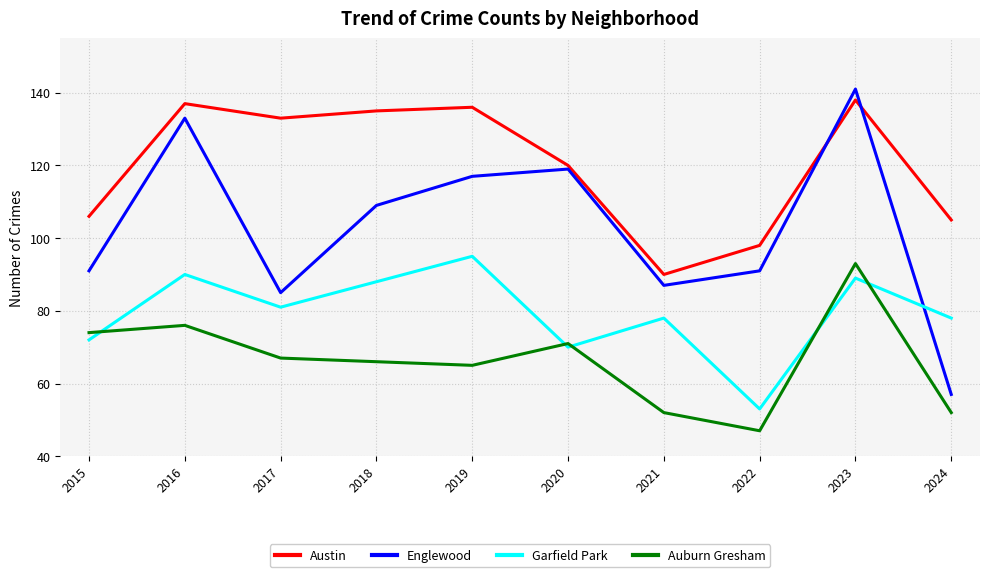

How many lines are shown in the chart?

4